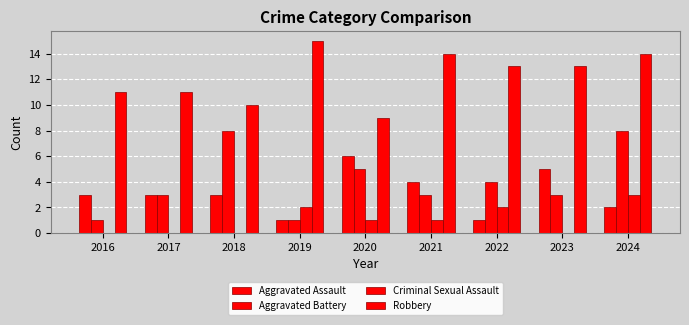

Reading right to left, transcribe all the data shown in this chart.

Aggravated Assault: 2	5	1	4	6	1	3	3	3
Aggravated Battery: 8	3	4	3	5	1	8	3	1
Criminal Sexual Assault: 3	0	2	1	1	2	0	0	0
Robbery: 14	13	13	14	9	15	10	11	11